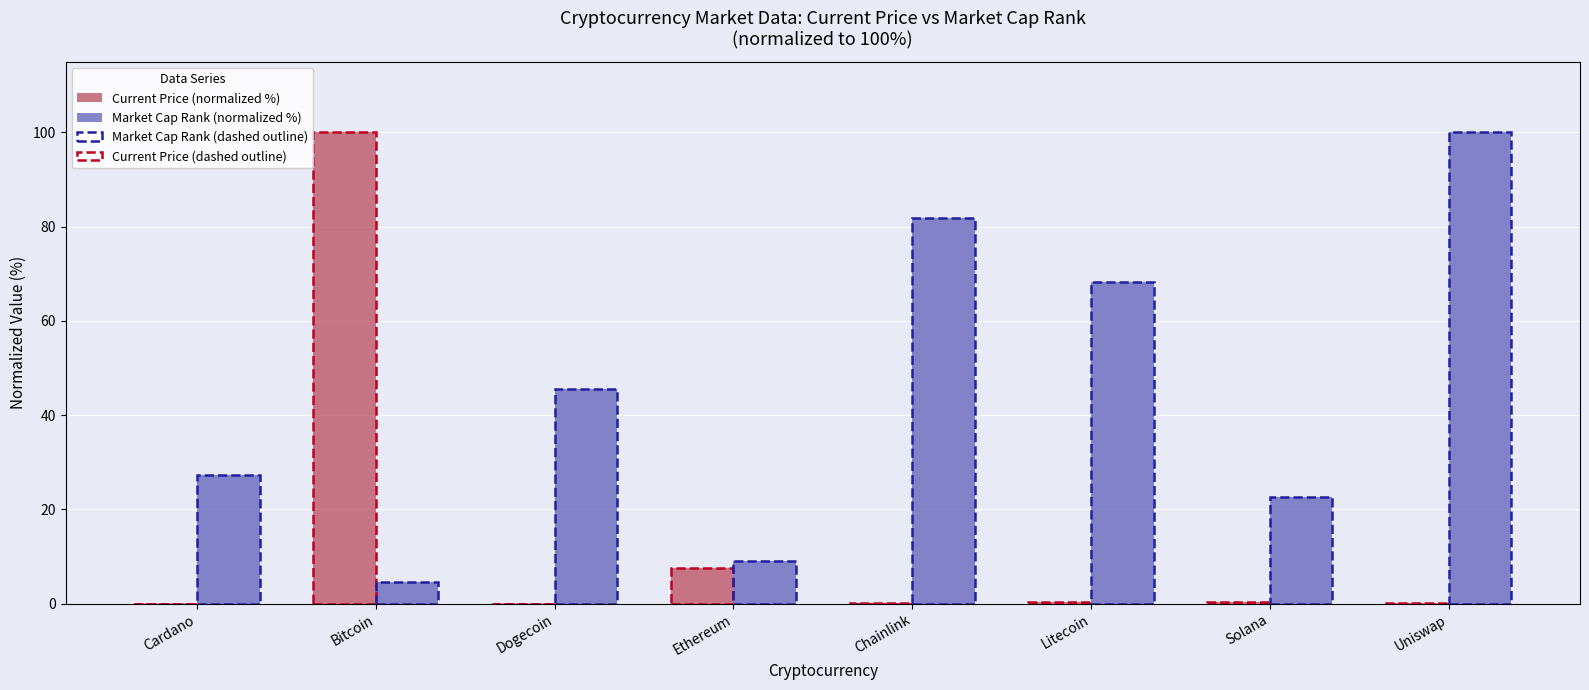

Which has a higher value, Dogecoin or Uniswap?

Uniswap